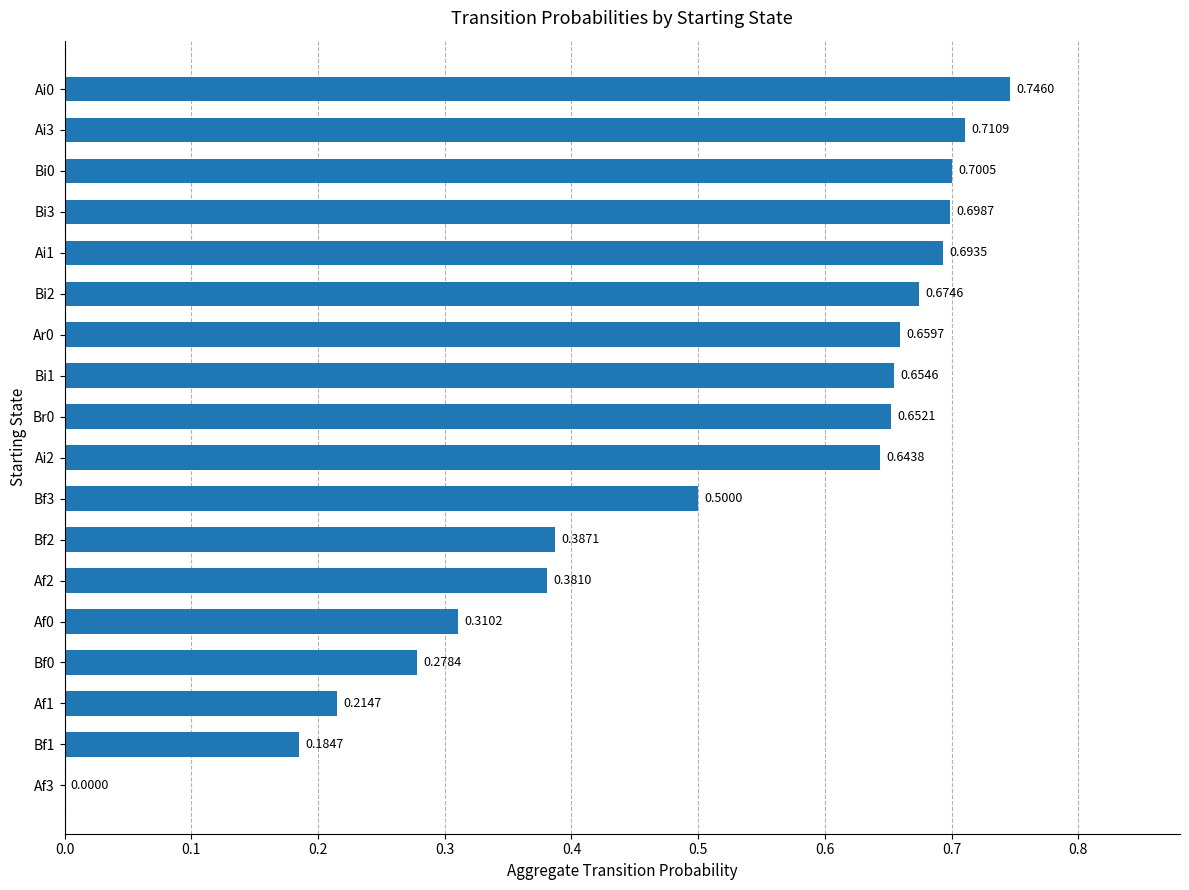

Between Bi2 and Bi0, which is larger?

Bi0